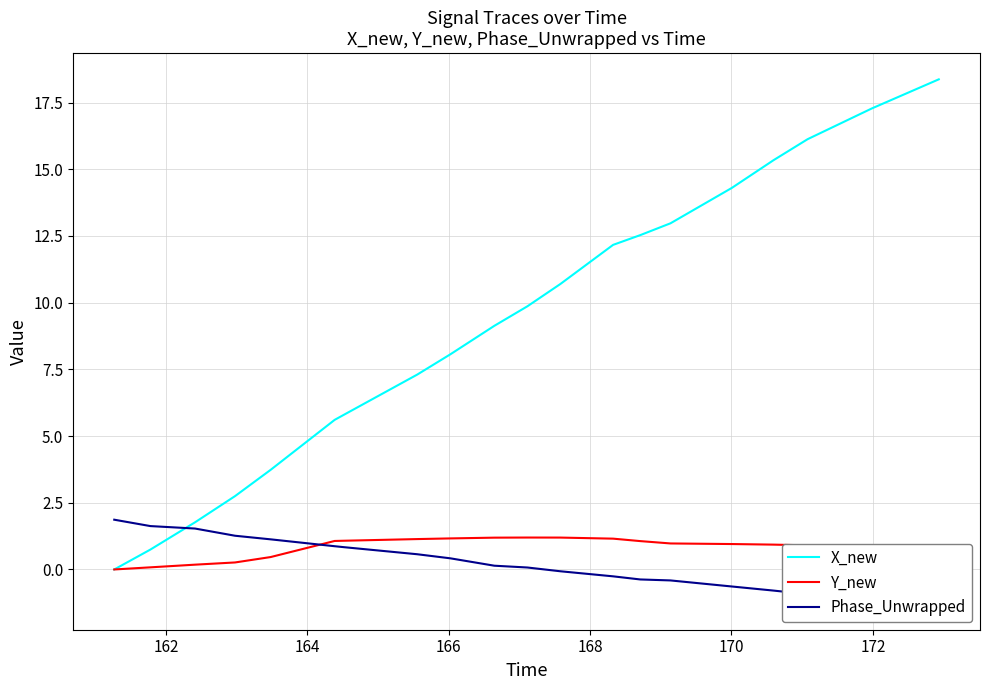

What is the value of the X_new point at the 20th from the left?

18.4